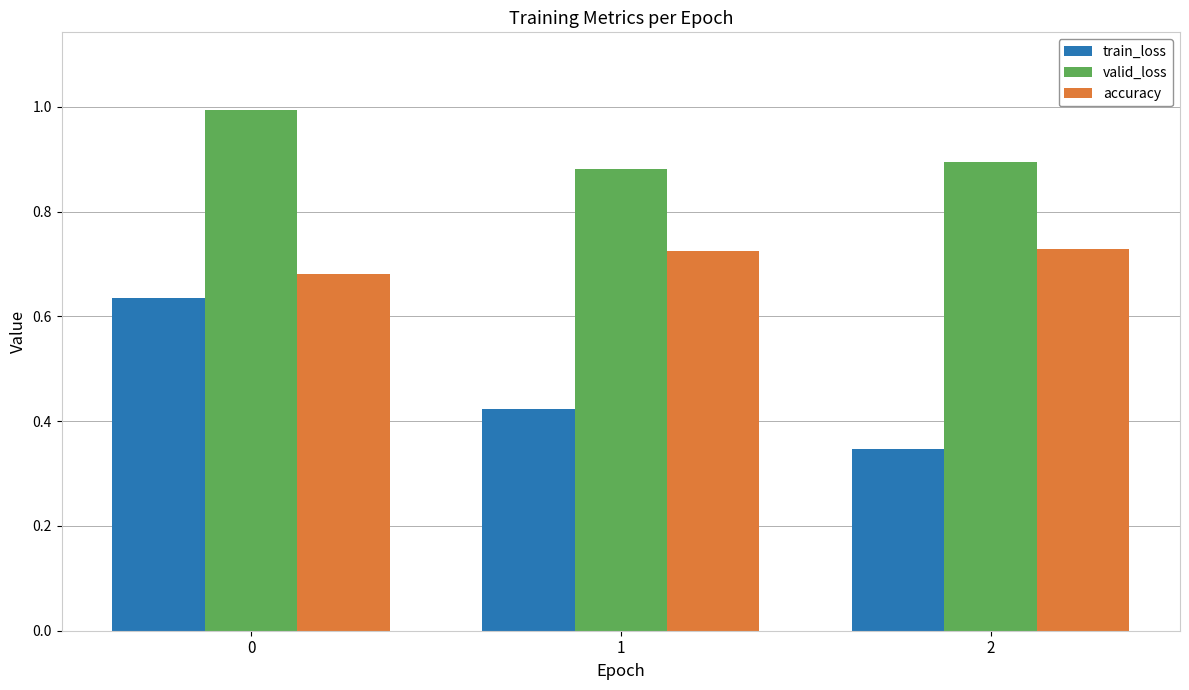

Which series has the widest spread of values?

train_loss